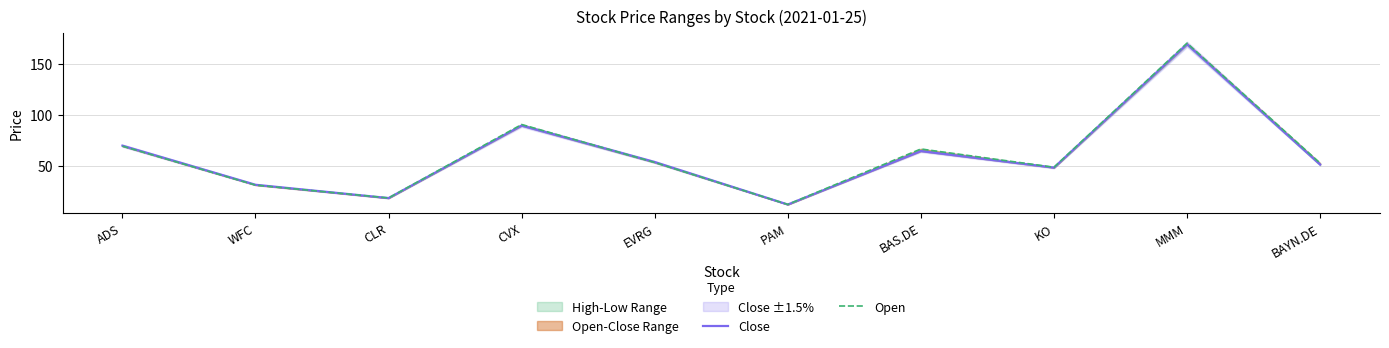

Rank the series by their average value, from highest to lowest.

Open, Close